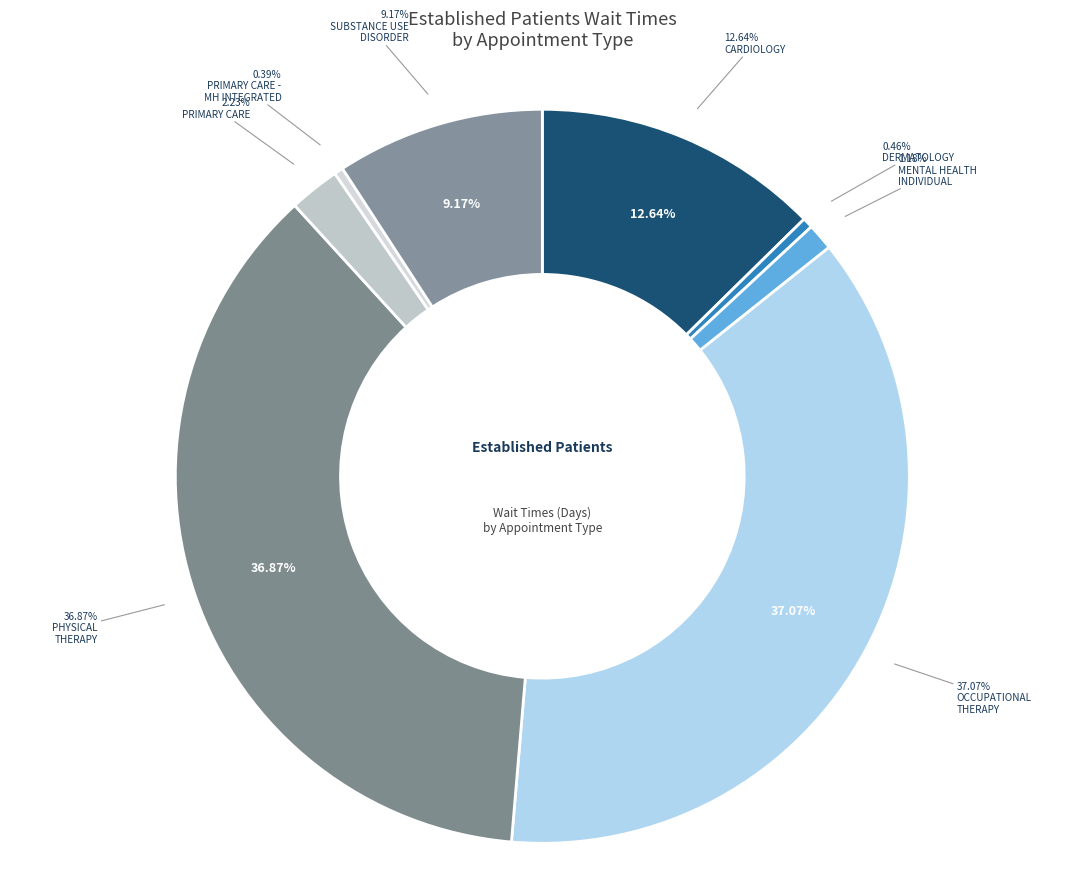

To the nearest percent, what is the difference between the largest and smallest slice percentages?

37%